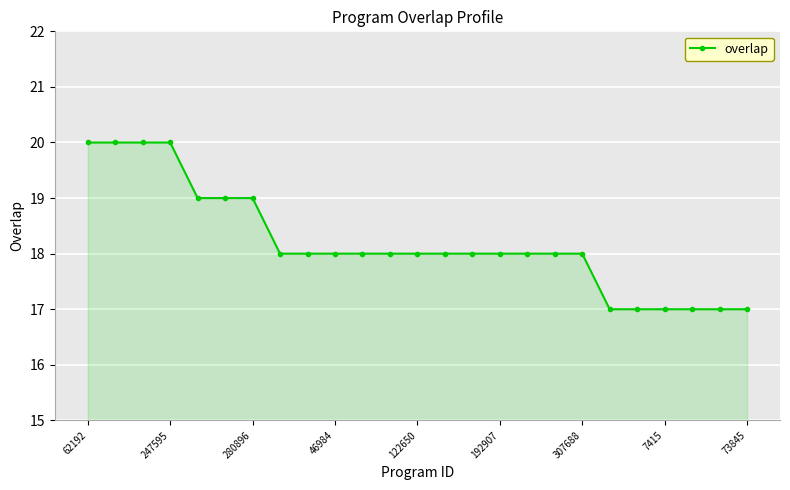

How many data points does each series have?

25